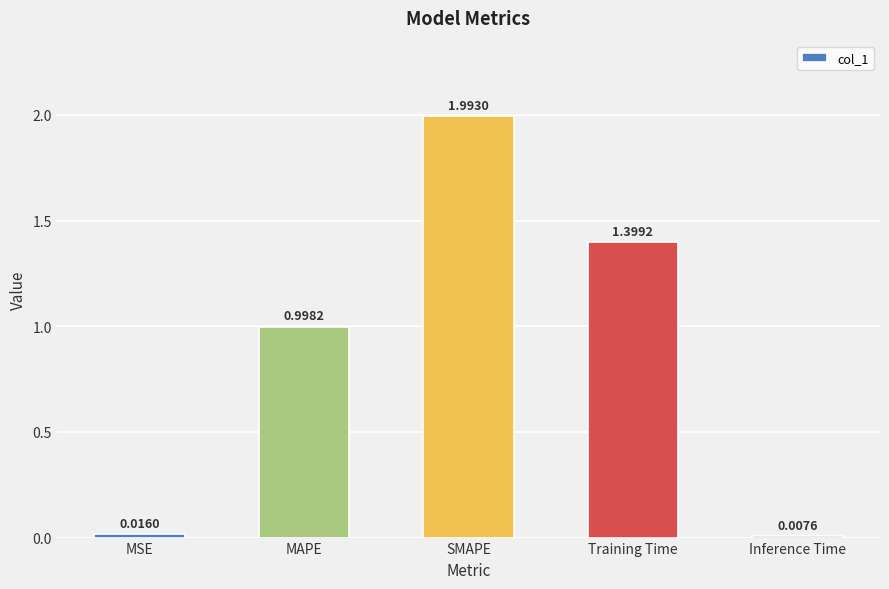

What position from the right is MAPE?

4